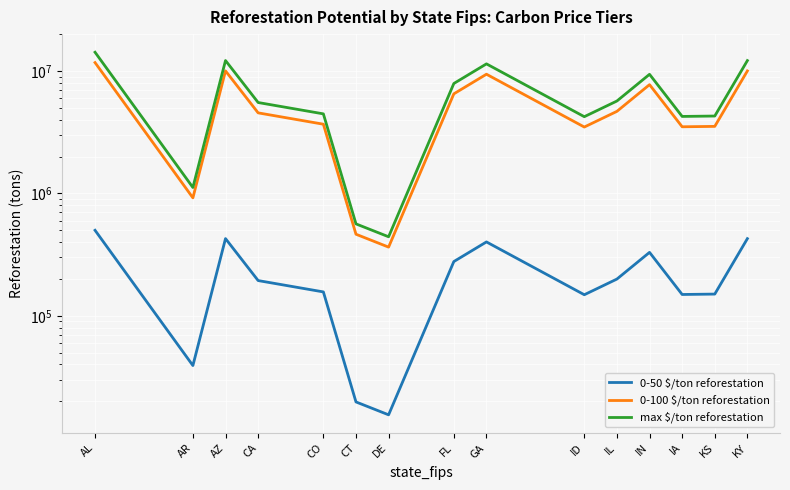

Is it true that 0-50 $/ton reforestation equals 156714.8 at CO?

True